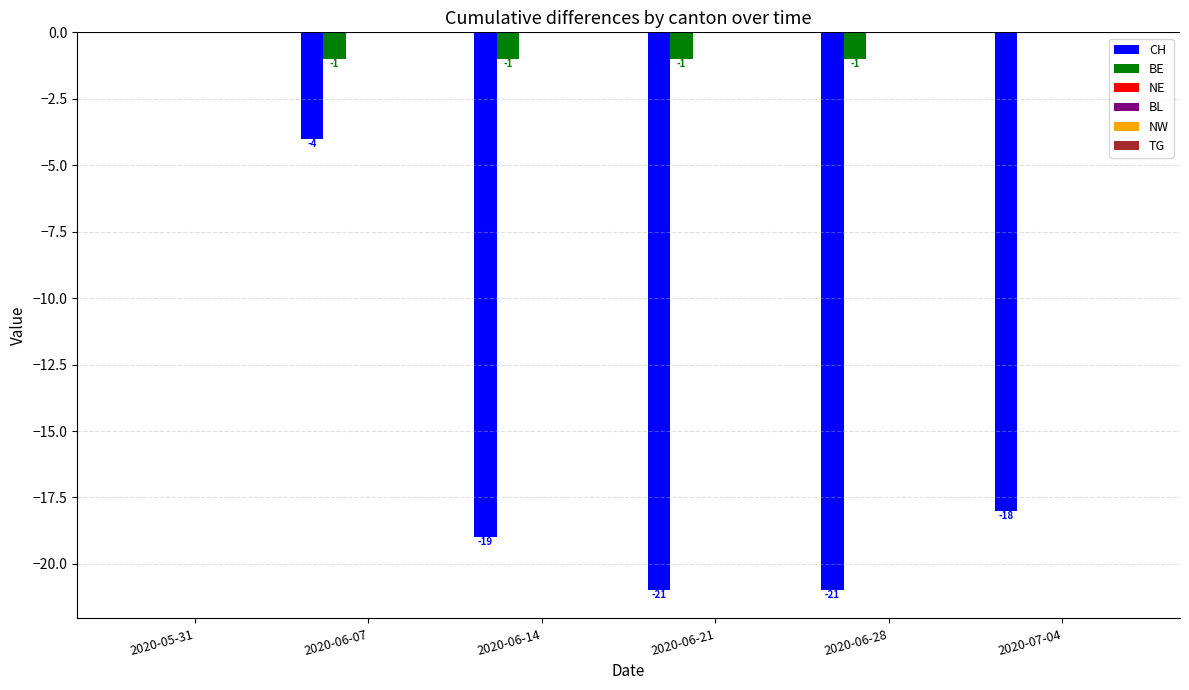

How many BE values are between -1 and 0?

6